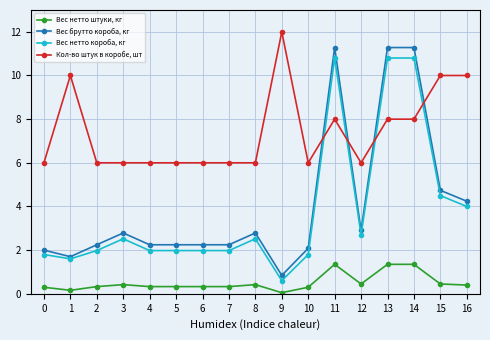

Count the number of data series in this chart.

4